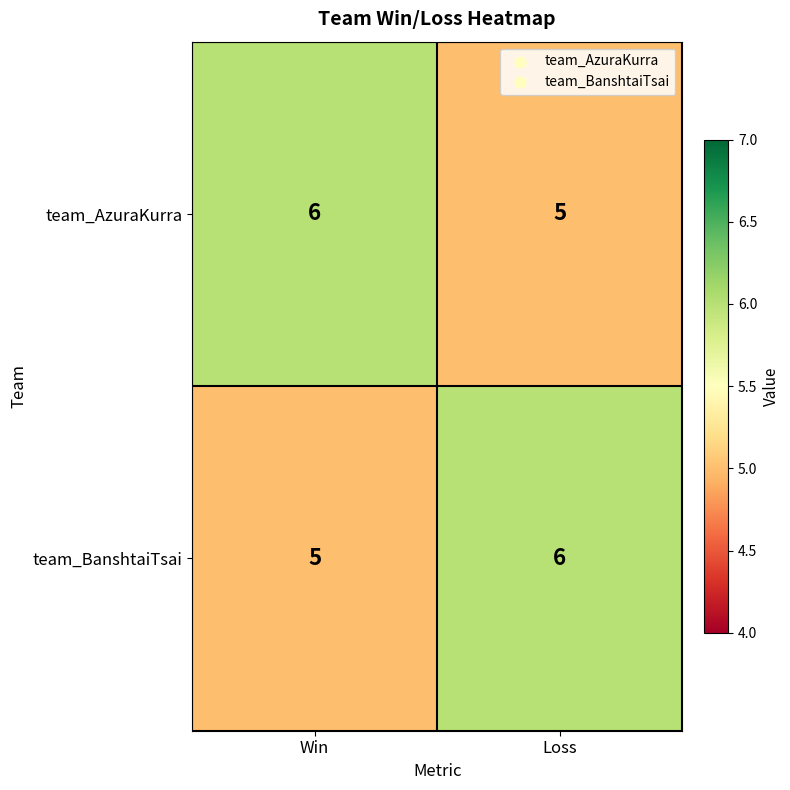

What is the minimum value for team_AzuraKurra?

5